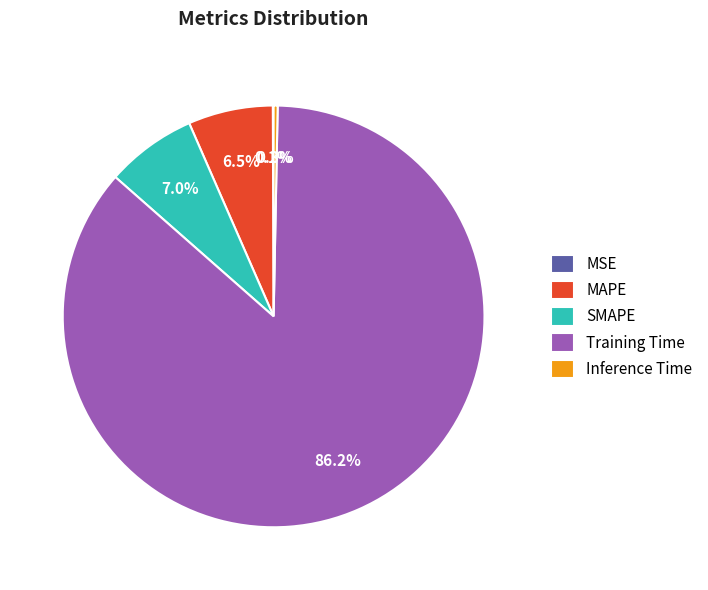

What percentage is NOT represented by SMAPE?

93.0%